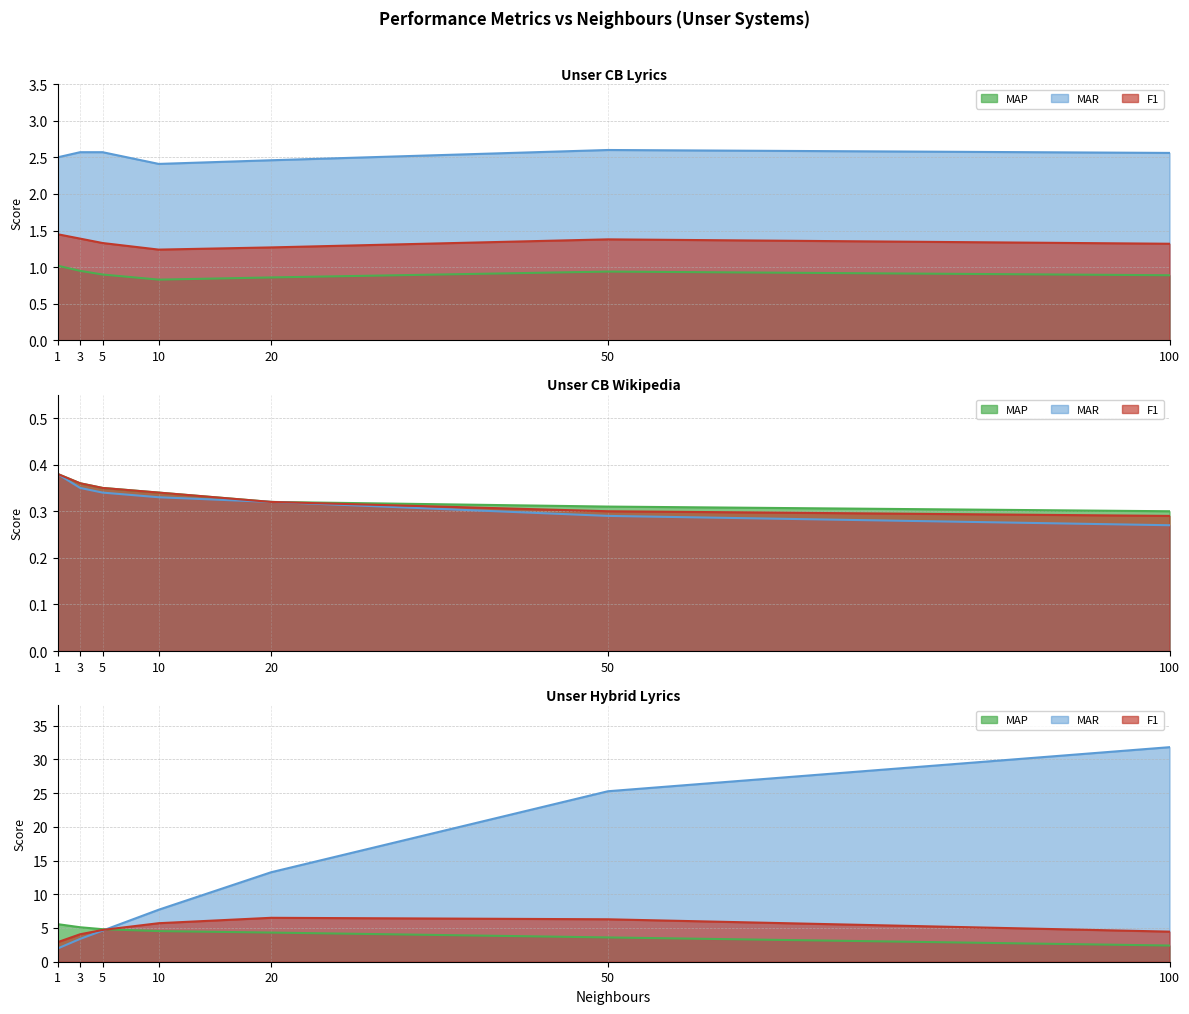

Where is MAR nearest to the value 2?

10